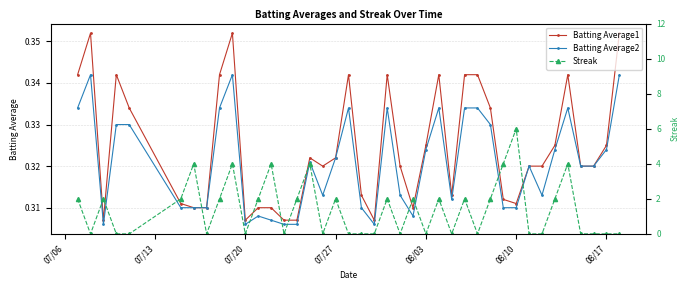

How many Batting Average2 values are between 0 and 1?

40